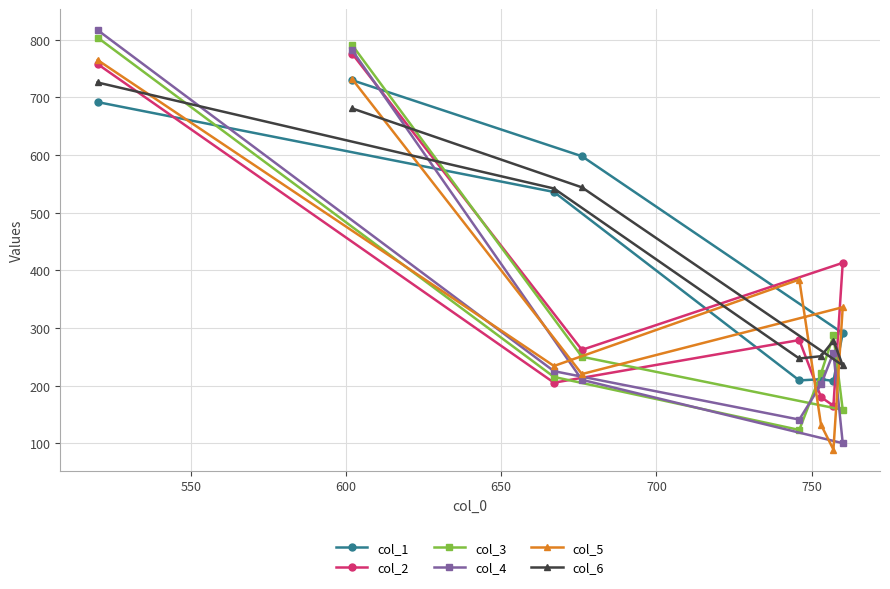

How many times do col_5 and col_6 cross each other?

6